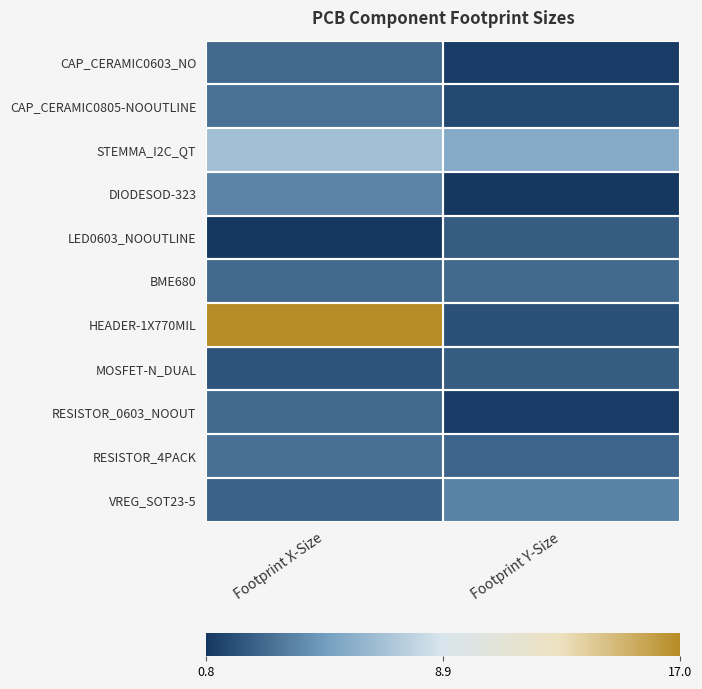

Which series has the widest spread of values?

HEADER-1X770MIL